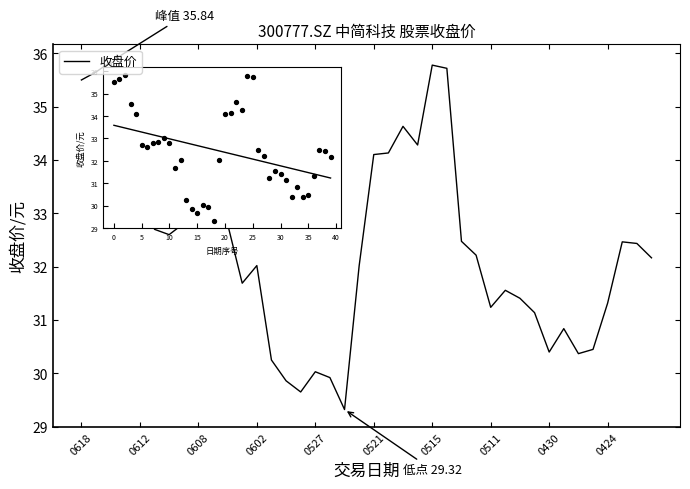

What is the difference between the maximum and minimum values?

6.5